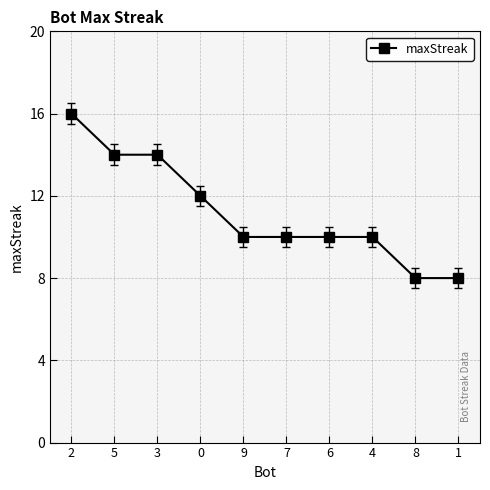

What is the greatest value displayed?

16